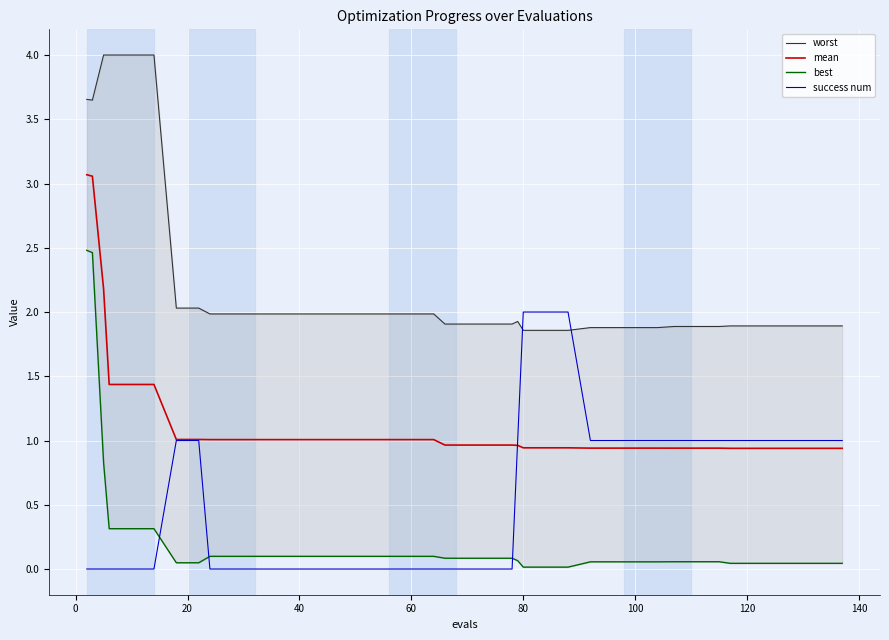

Reading left to right, transcribe all the data shown in this chart.

worst: 3.7	3.6	4.0	4.0	4.0	4.0	2.0	2.0	2.0	2.0	2.0	2.0	2.0	2.0	2.0	2.0	2.0	2.0	2.0	1.9	1.9	1.9	1.9	1.9	1.9	1.9	1.9	1.9	1.9	1.9	1.9	1.9	1.9	1.9	1.9	1.9	1.9	1.9	1.9	1.9
mean: 3.1	3.1	2.2	1.4	1.4	1.4	1.0	1.0	1.0	1.0	1.0	1.0	1.0	1.0	1.0	1.0	1.0	1.0	1.0	1.0	1.0	1.0	1.0	1.0	0.9	0.9	0.9	0.9	0.9	0.9	0.9	0.9	0.9	0.9	0.9	0.9	0.9	0.9	0.9	0.9
best: 2.5	2.5	0.8	0.3	0.3	0.3	0.0	0.0	0.1	0.1	0.1	0.1	0.1	0.1	0.1	0.1	0.1	0.1	0.1	0.1	0.1	0.1	0.1	0.1	0.0	0.0	0.0	0.1	0.1	0.1	0.1	0.1	0.1	0.1	0.0	0.0	0.0	0.0	0.0	0.0
success num: 0.0	0.0	0.0	0.0	0.0	0.0	1.0	1.0	0.0	0.0	0.0	0.0	0.0	0.0	0.0	0.0	0.0	0.0	0.0	0.0	0.0	0.0	0.0	1.0	2.0	2.0	2.0	1.0	1.0	1.0	1.0	1.0	1.0	1.0	1.0	1.0	1.0	1.0	1.0	1.0